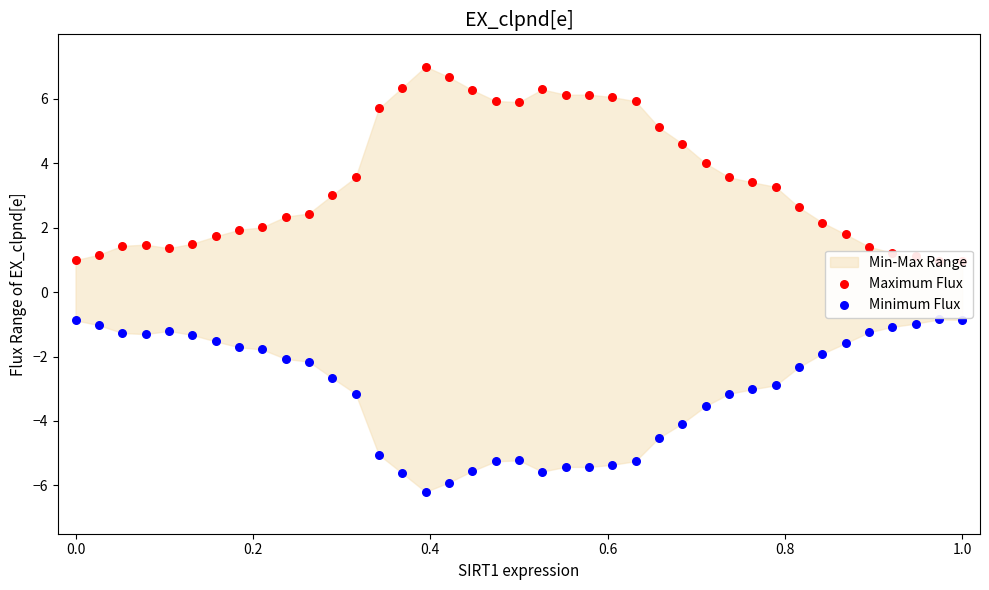

Is the value of Minimum Flux at 32 greater than the value of Maximum Flux at 0.2?

No